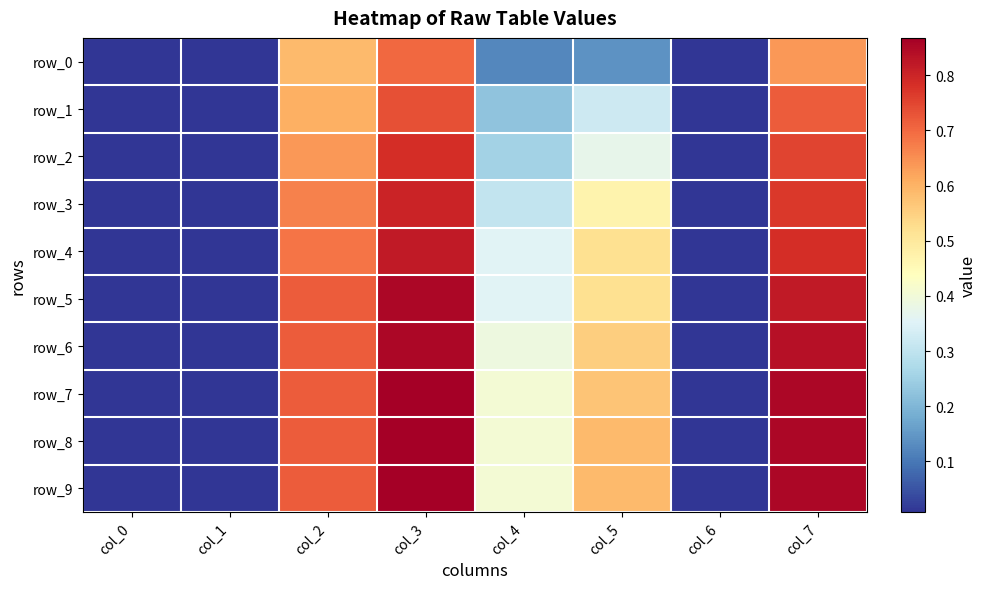

At how many categories does at least one series exceed 0?

8